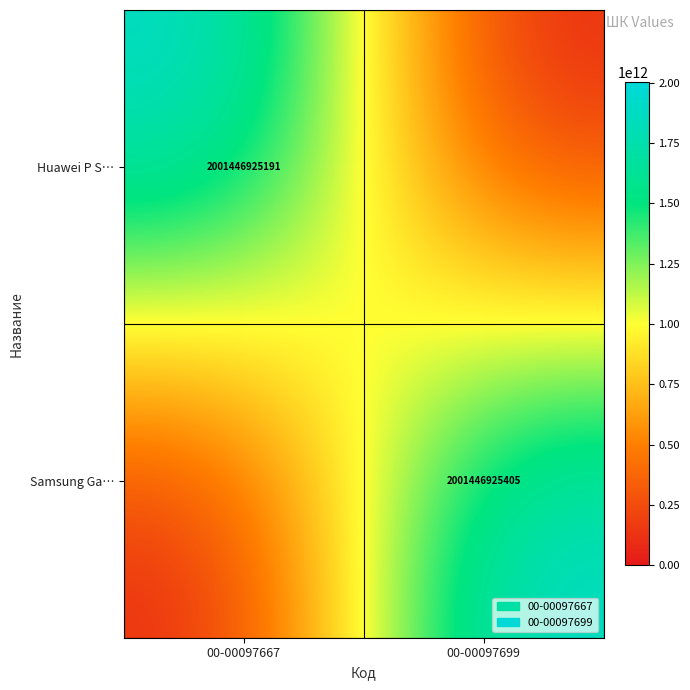

The value of Huawei P S… at 00-00097667 is 2001446925191. True or false?

True